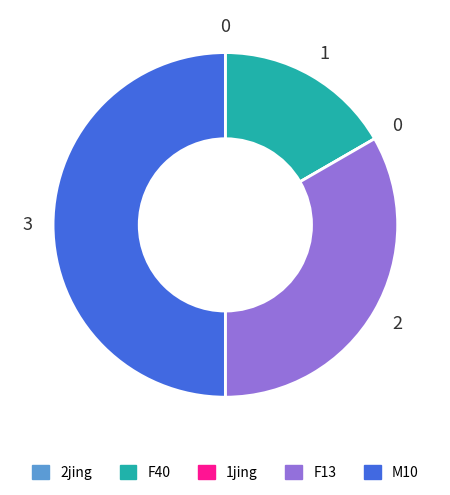

Which category has the biggest portion of the pie?

M10